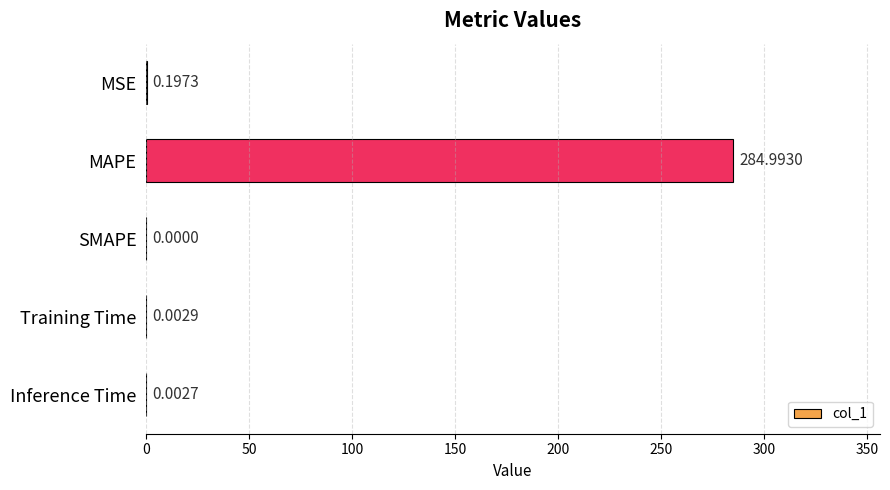

What is the sum of the values at SMAPE and MAPE?

285.0